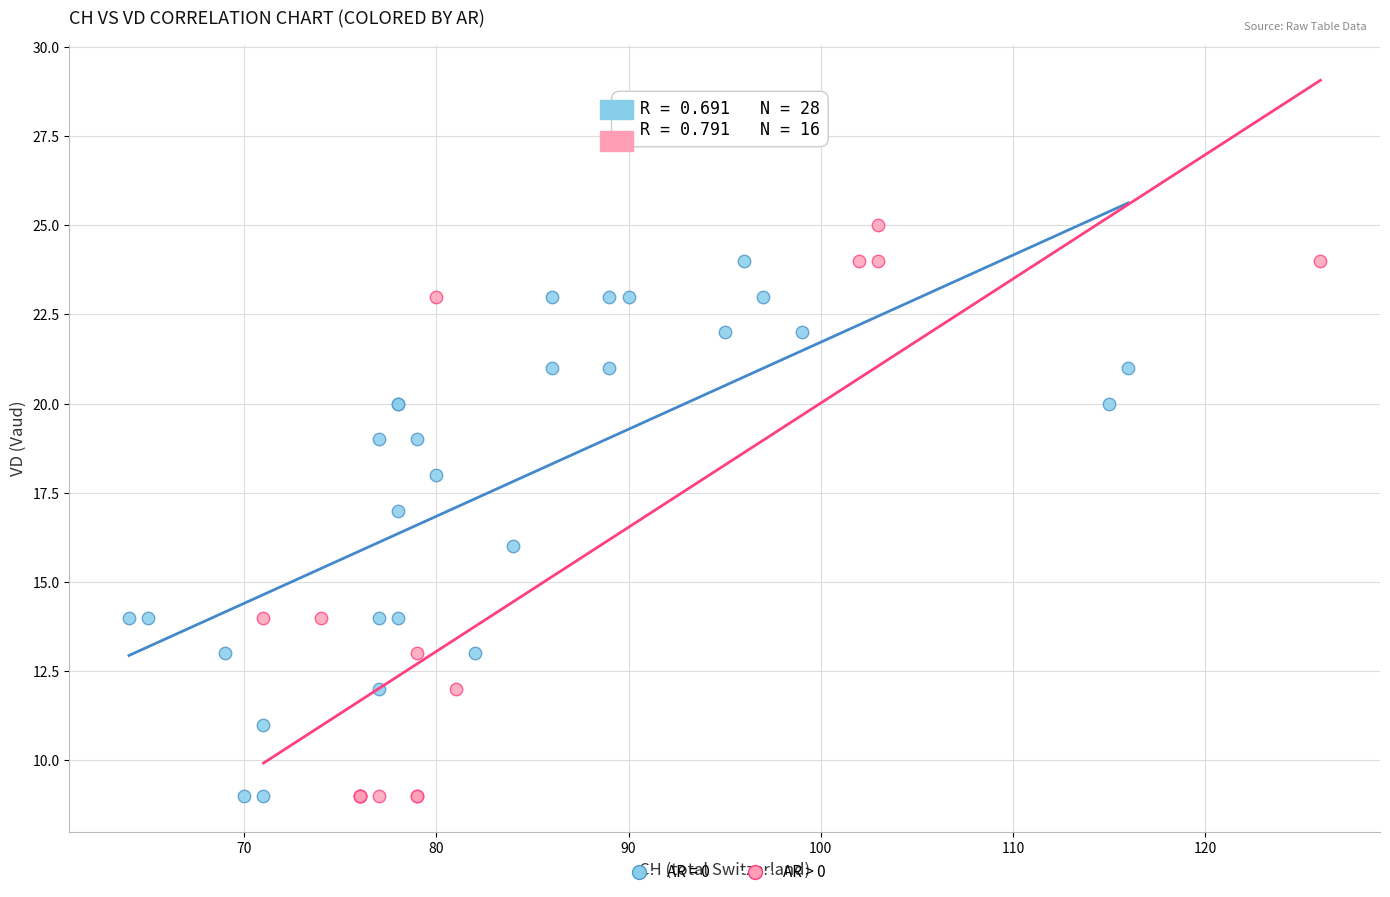

Which series contains the highest Y value?

AR > 0